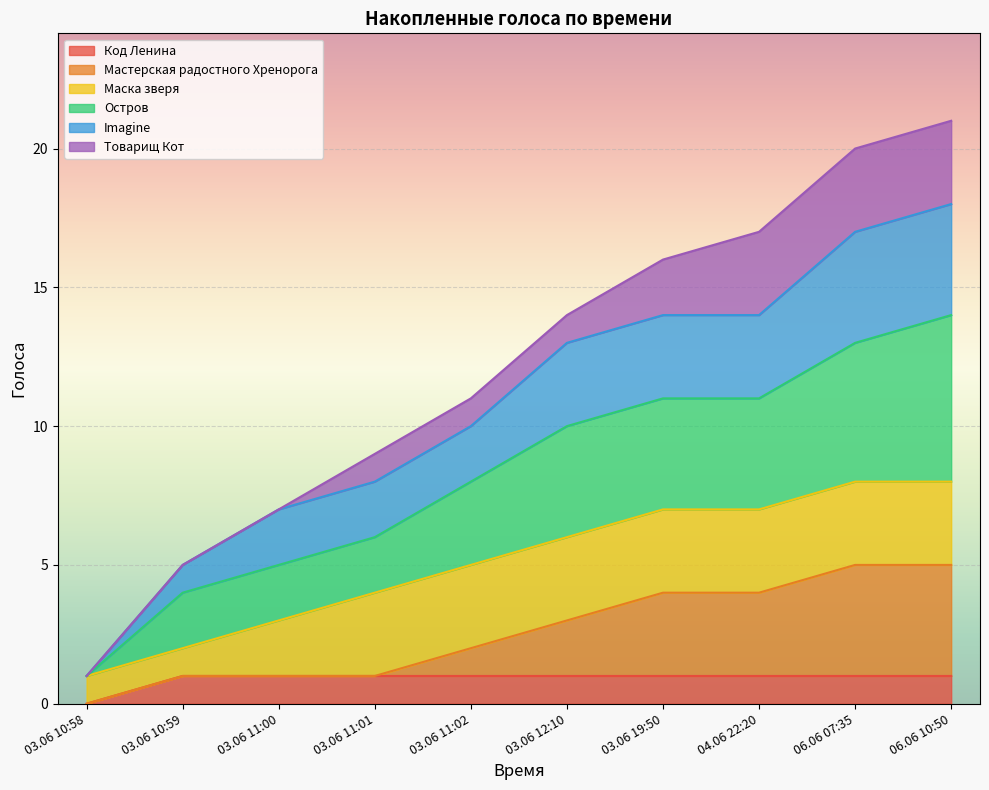

True or false: Код Ленина has a value of 1 at 03.06 19:50.

True